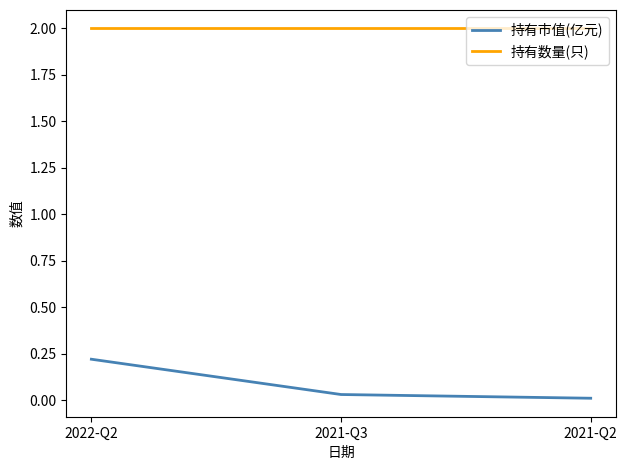

What position from the right is 2022-Q2?

3